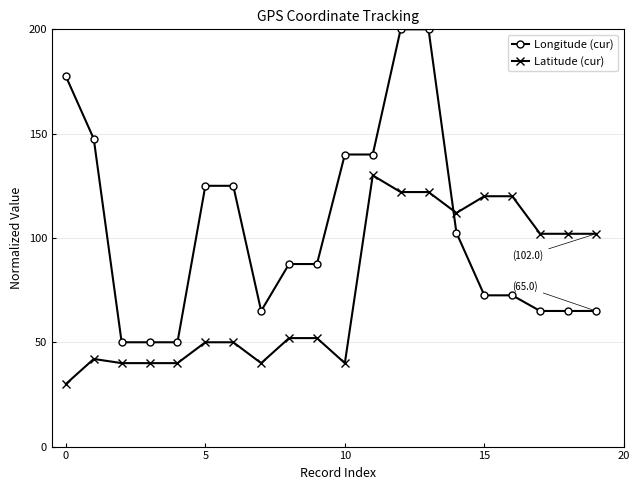

Which series has the largest total across all categories?

Longitude (cur)